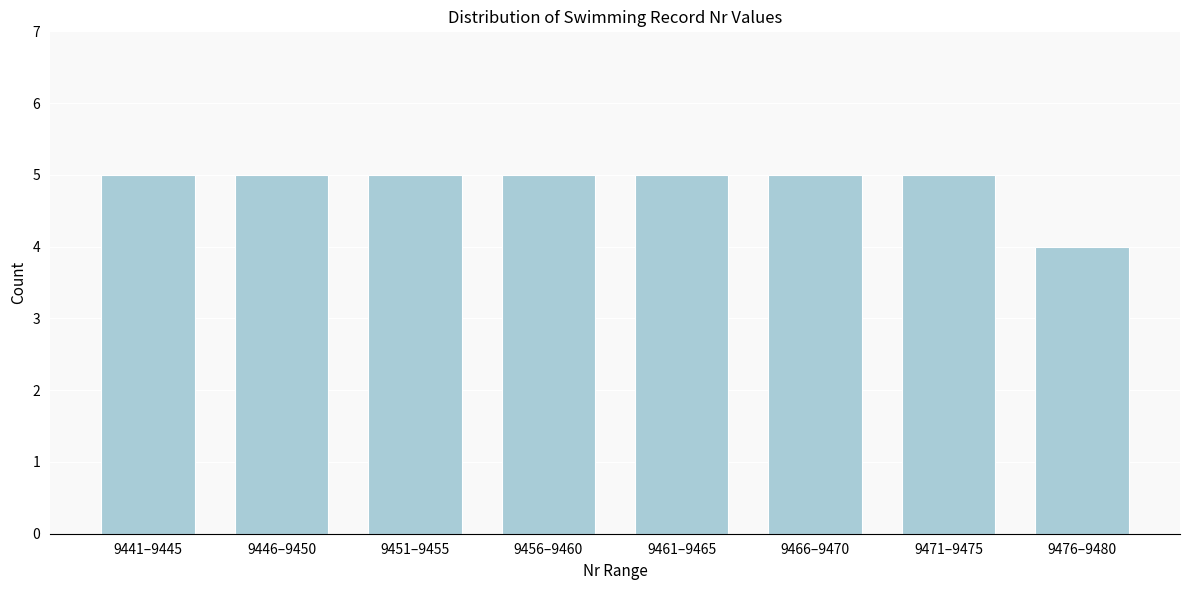

Reading left to right, list all the values displayed in this chart.

9441–9445=5	9446–9450=5	9451–9455=5	9456–9460=5	9461–9465=5	9466–9470=5	9471–9475=5	9476–9480=4